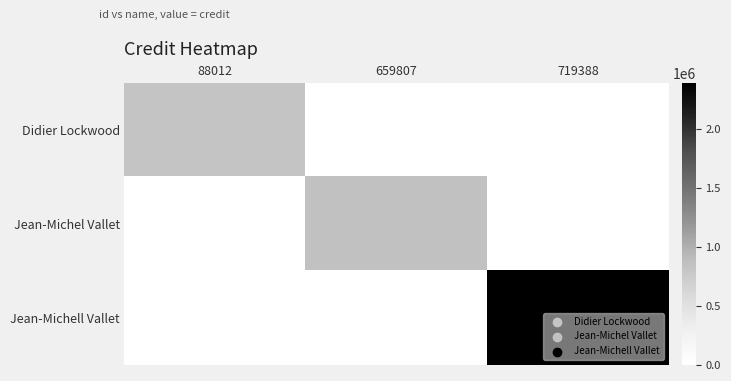

Between 659807 and 719388, which series saw the biggest shift?

Jean-Michell Vallet